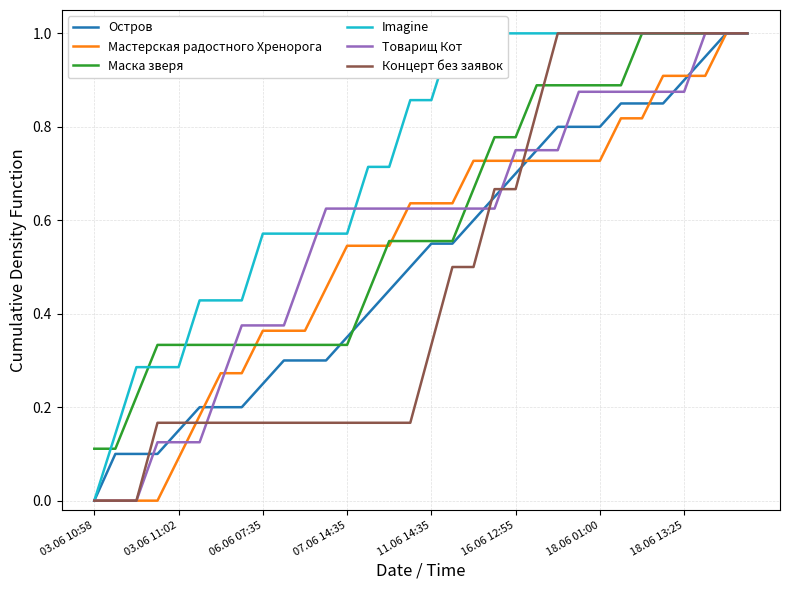

What is the maximum value for Концерт без заявок?

1.0